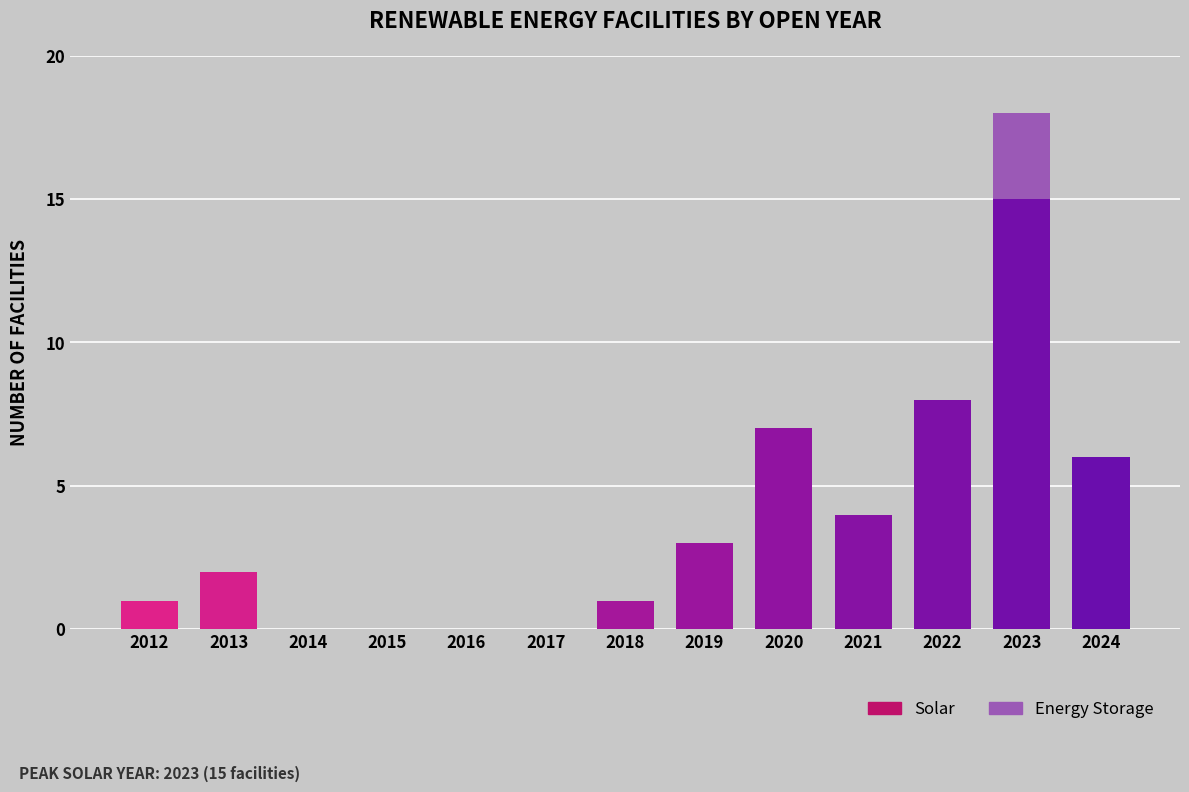

At which category does the chart reach its minimum across all series?

2012